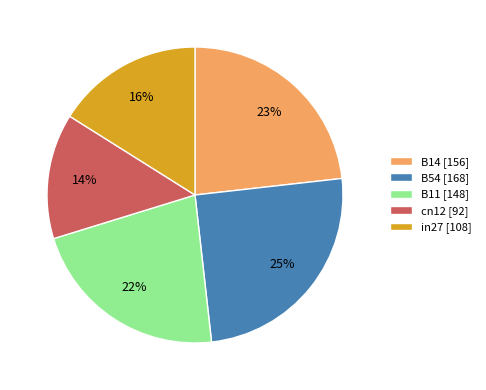

Which category has the biggest portion of the pie?

B54